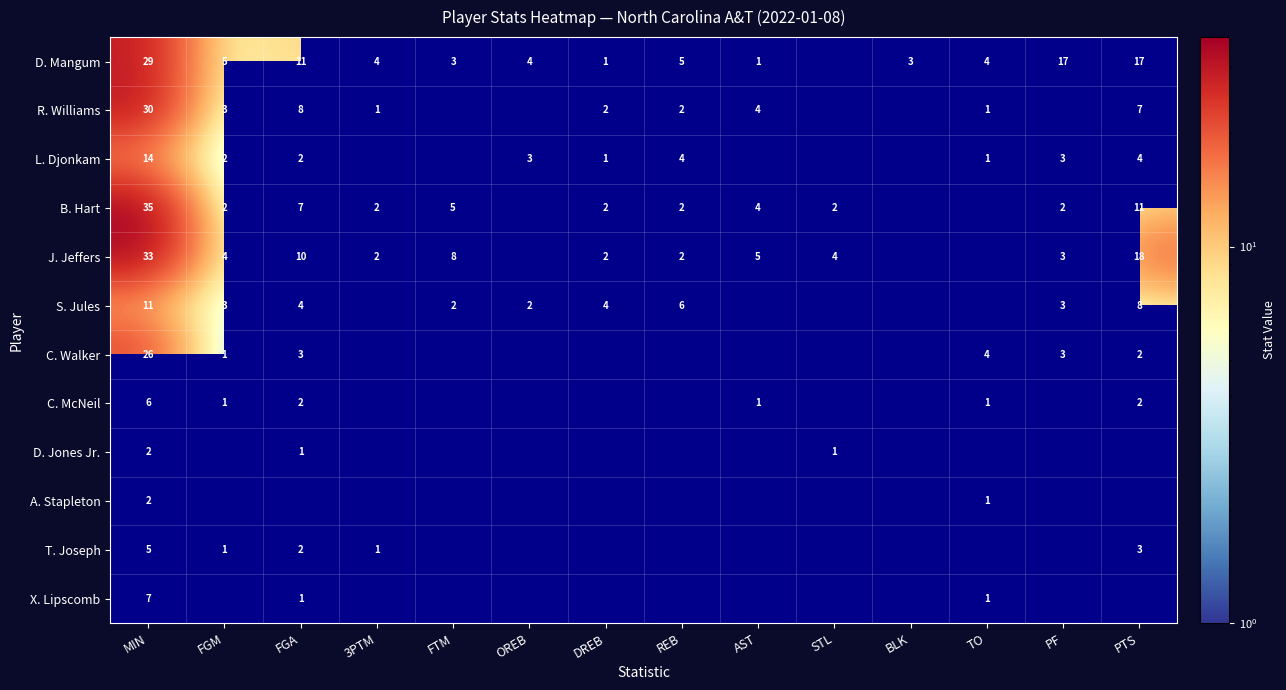

Is the value of D. Jones Jr. at STL greater than the value of C. Walker at PF?

No